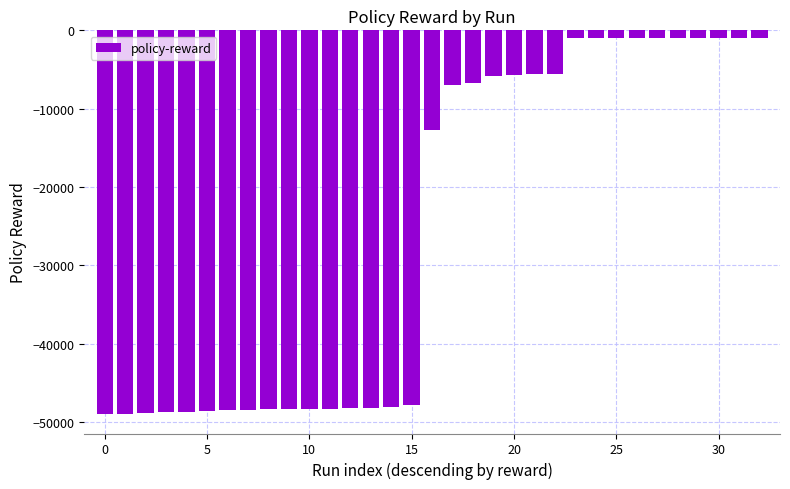

What is the difference between the maximum and minimum values?

48020